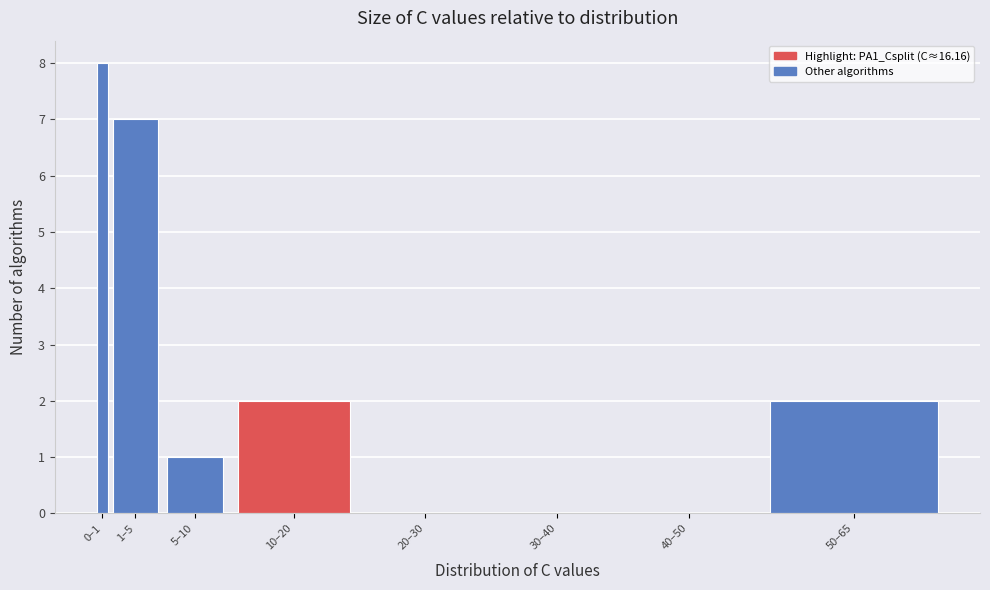

Reading left to right, transcribe all the data shown in this chart.

0–1=8	1–5=7	5–10=1	10–20=2	20–30=0	30–40=0	40–50=0	50–65=2